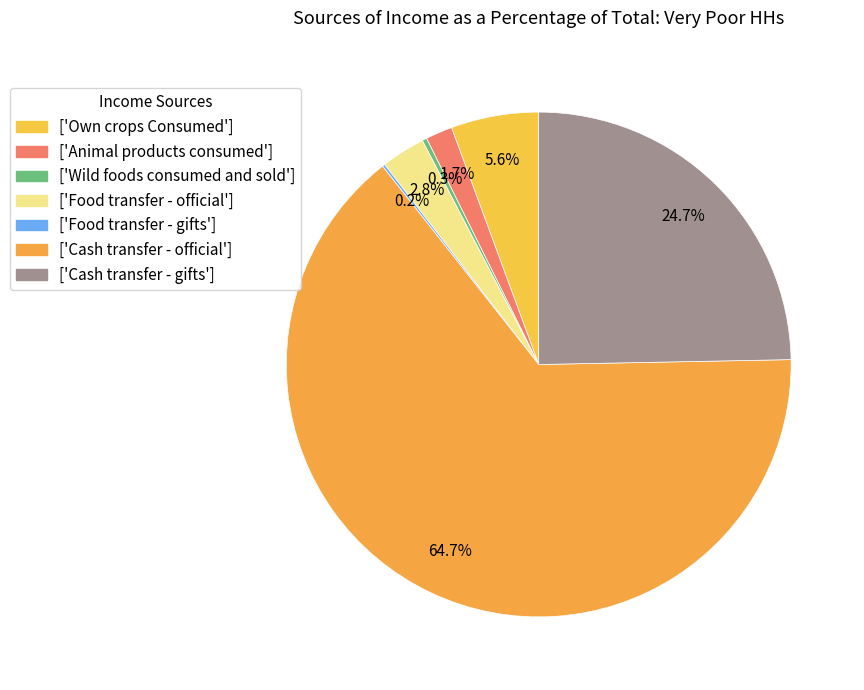

Rank the categories by value from lowest to highest.

Food transfer - gifts, Wild foods consumed and sold, Animal products consumed, Food transfer - official, Own crops Consumed, Cash transfer - gifts, Cash transfer - official